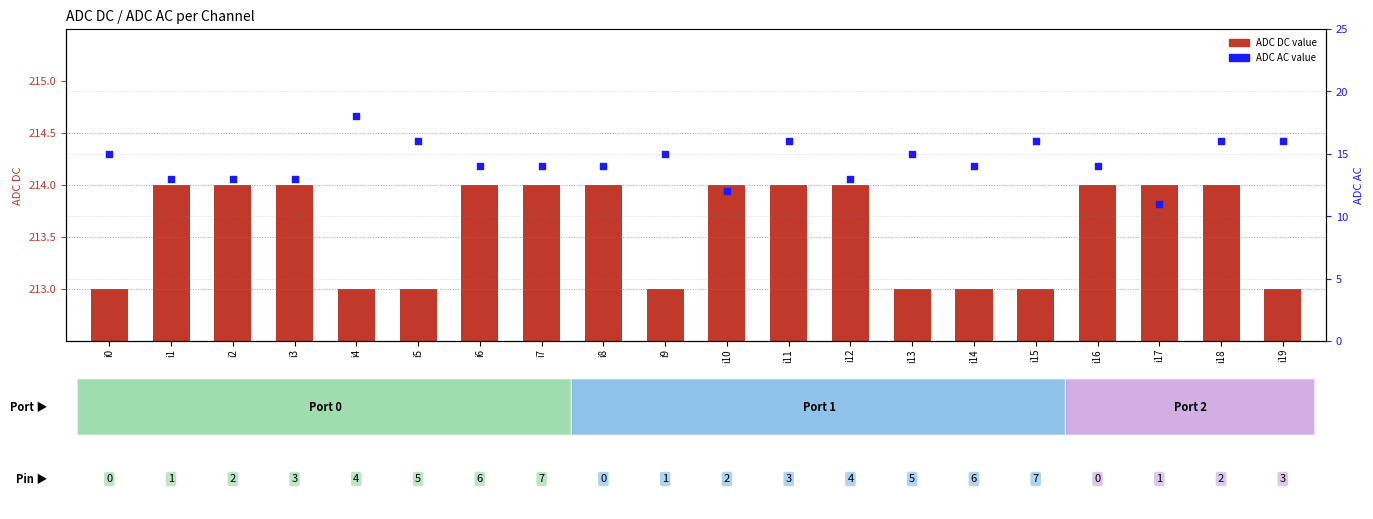

Which series has the largest total across all categories?

ADC DC